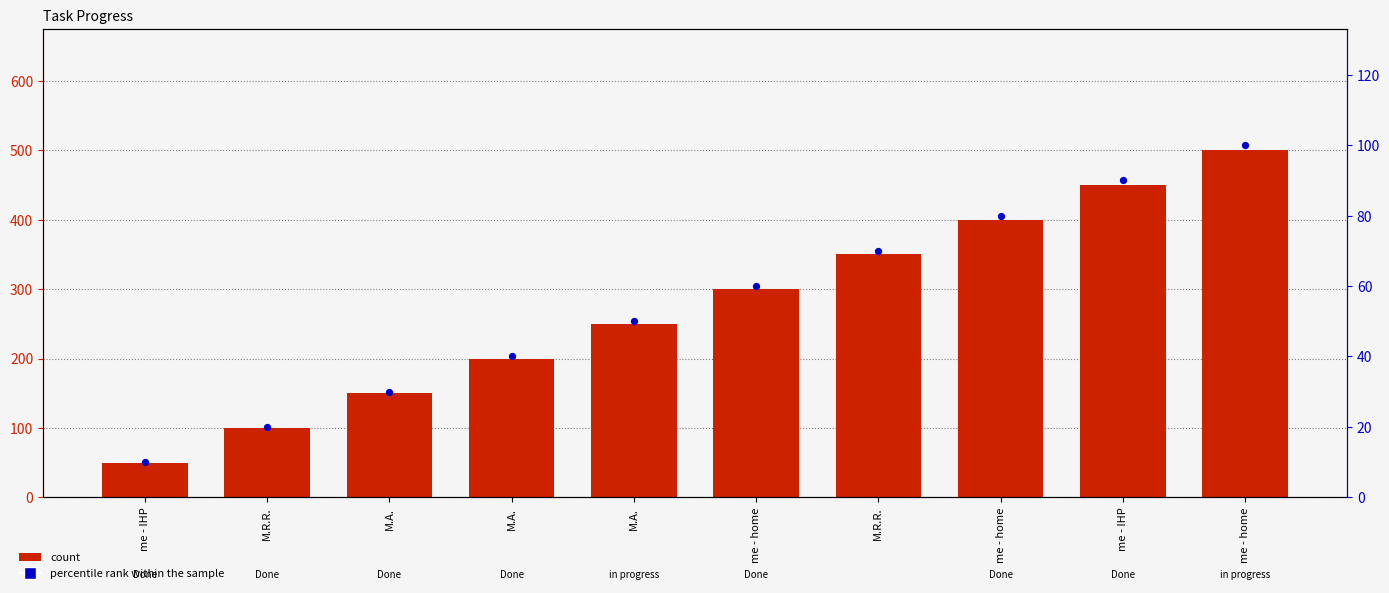

What is the total value across all series at me - home?

360